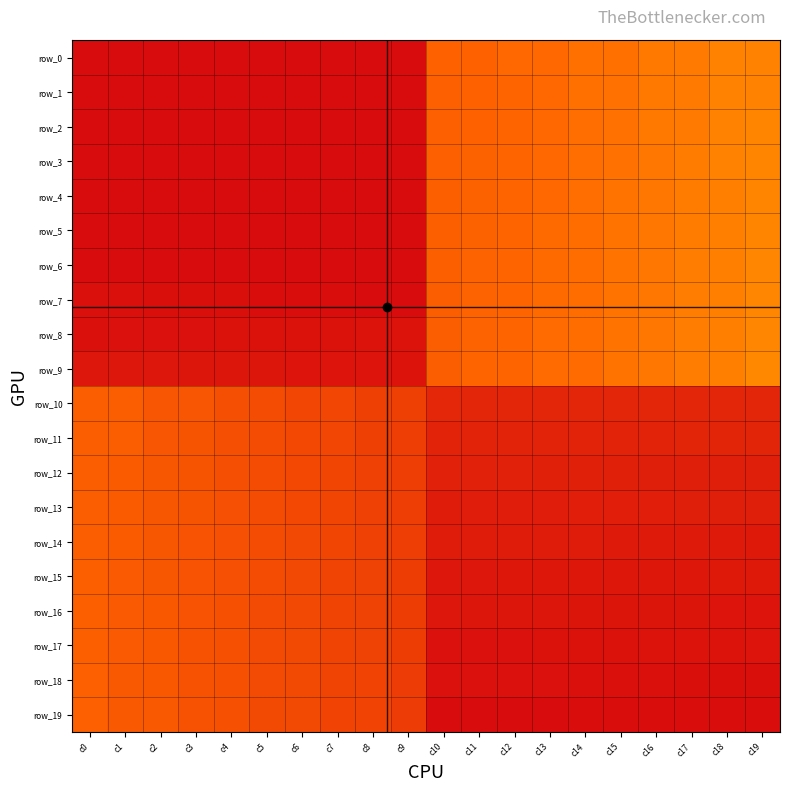

Is it true that row_18 equals 2709.8 at c12?

False